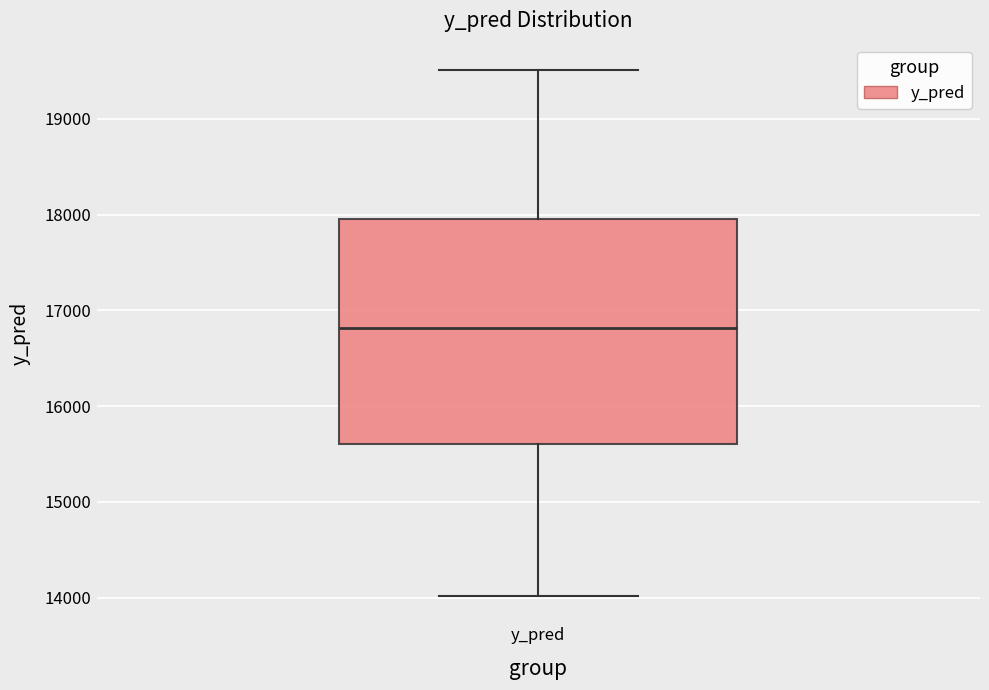

Where is the lower edge of the box for y_pred on the y-axis? The values are not printed on the chart, so give them approximately, as read against the axis.

15600